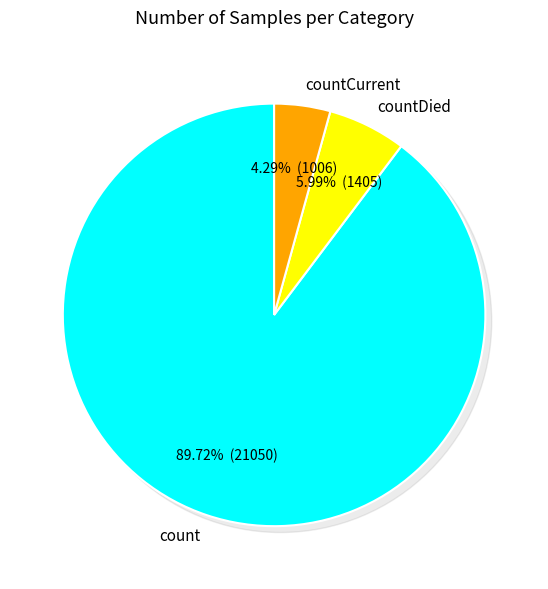

What is the change in value from count to countDied?

-19645